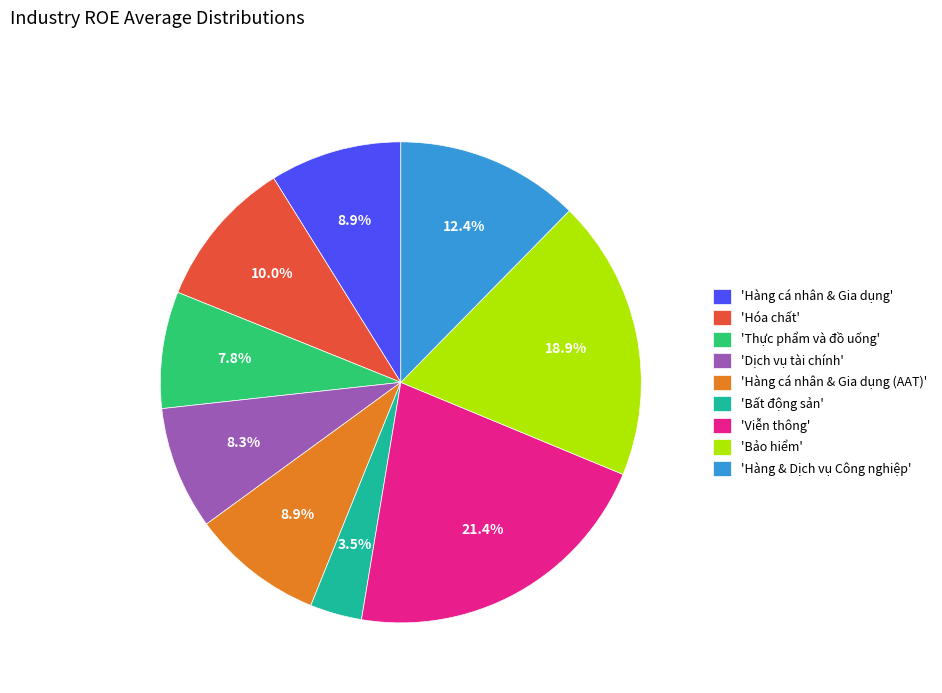

How many slices are in this pie chart?

9